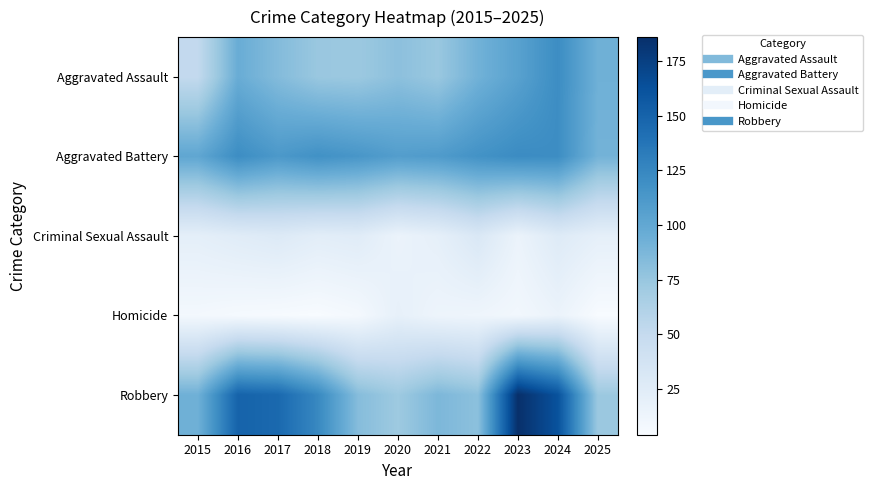

Which series has the largest total across all categories?

Robbery